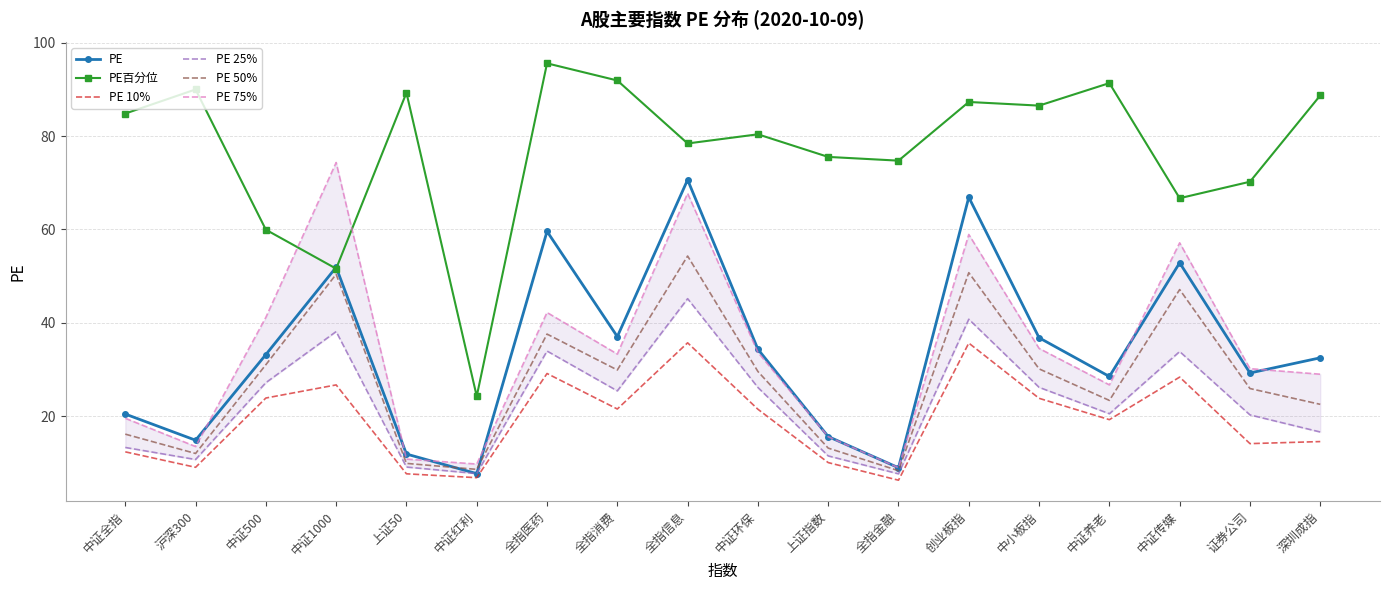

What are all the series names shown in the legend?

PE, PE百分位, PE 10%, PE 25%, PE 50%, PE 75%